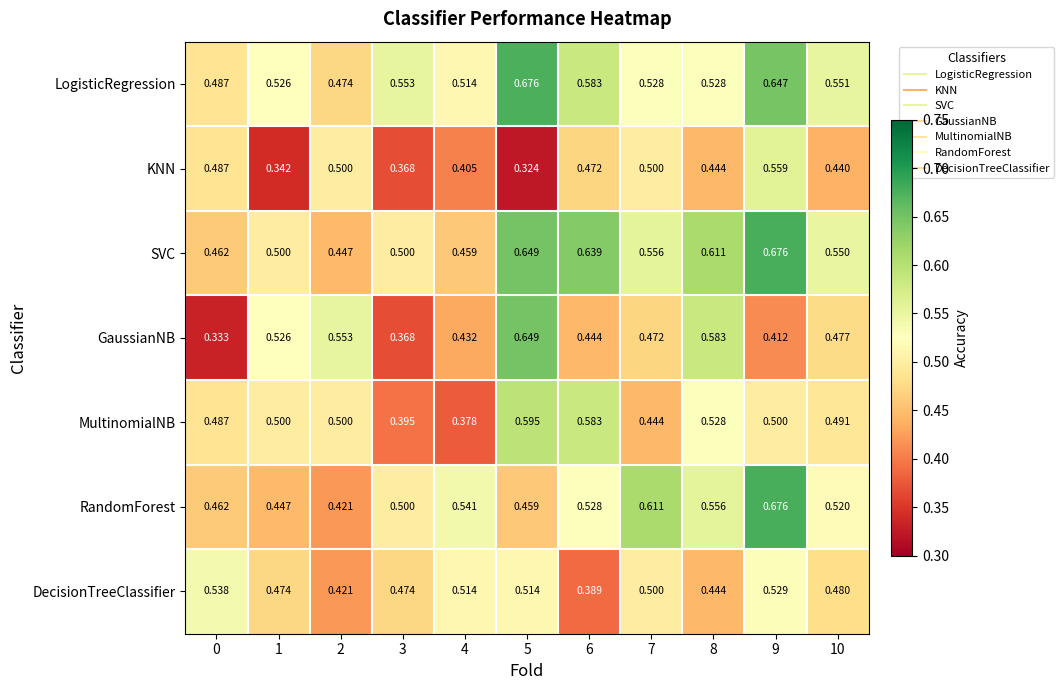

Between 4 and 8, which series saw the biggest shift?

SVC